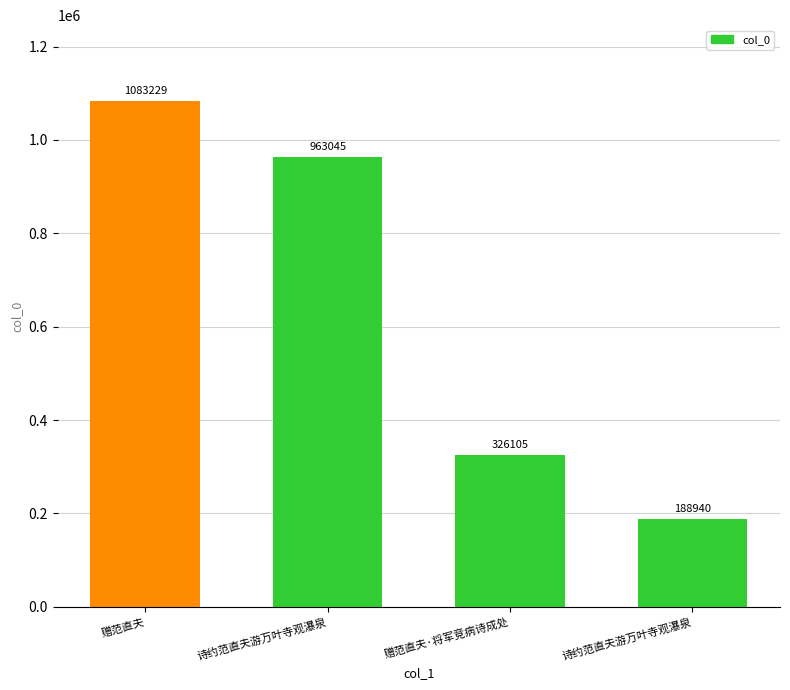

What is the smallest value displayed?

188940